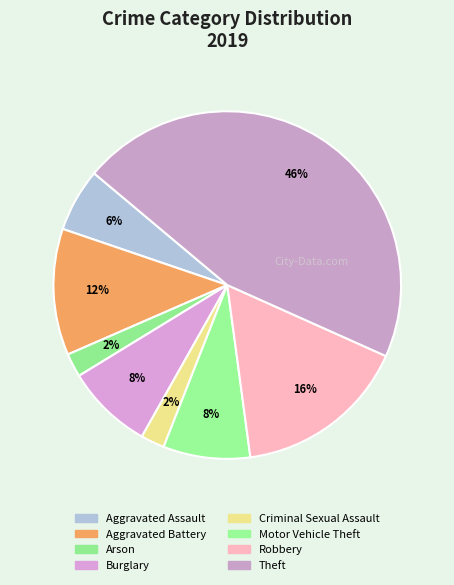

Count the number of slices in the pie.

8